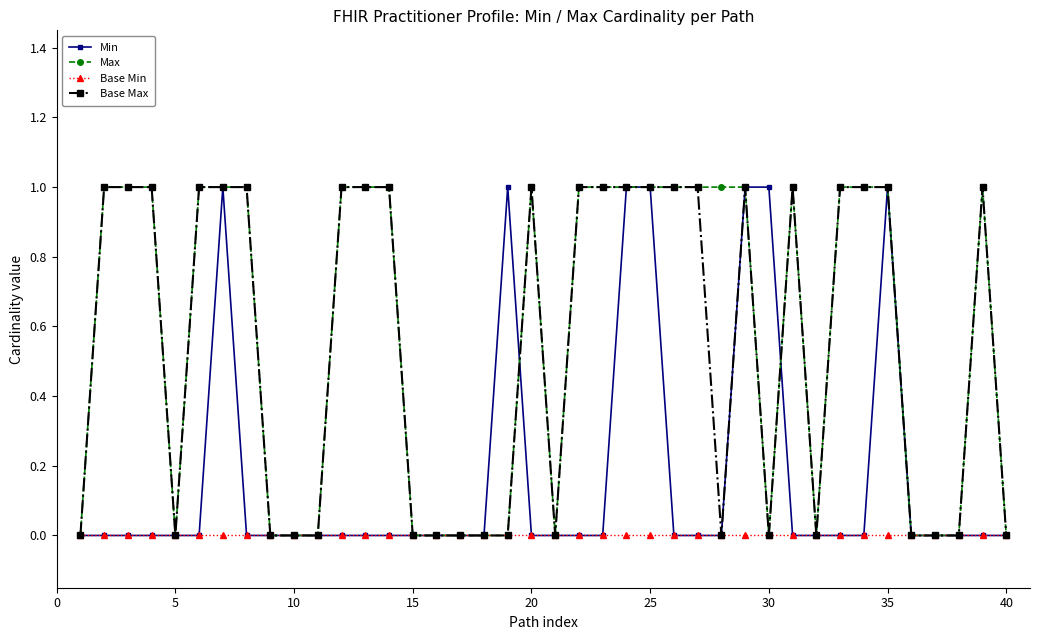

True or false: Base Max has more than 0 points higher than both neighbors.

True